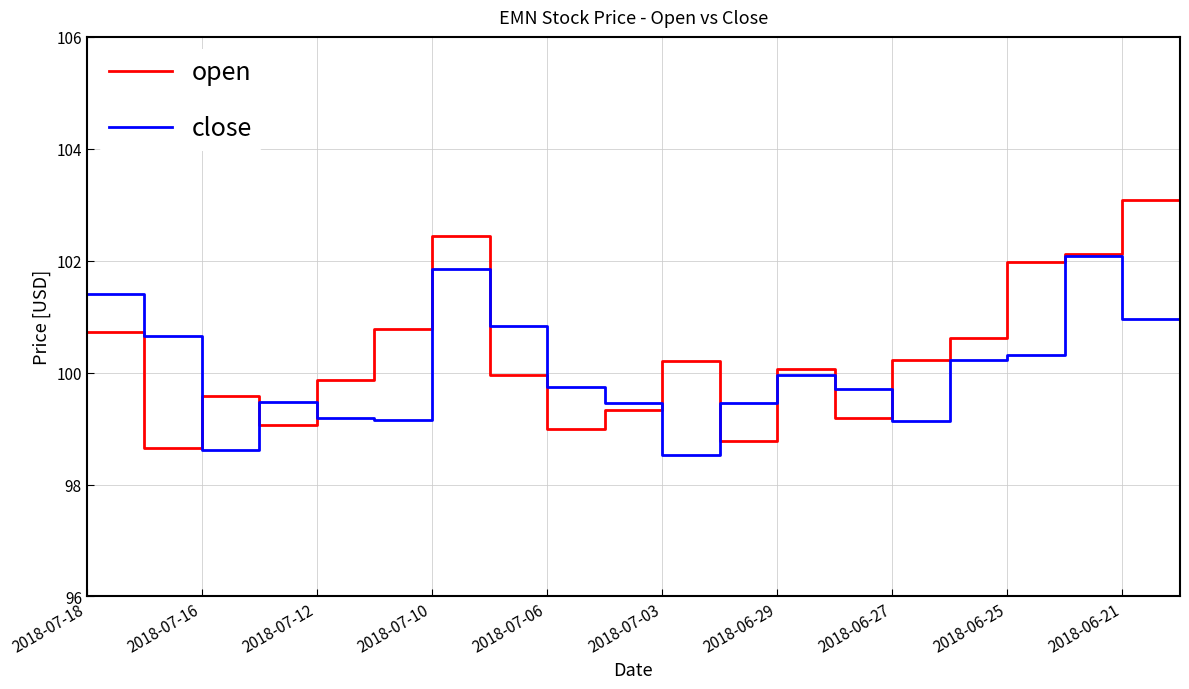

List the series in order of their peak value, lowest first.

close, open